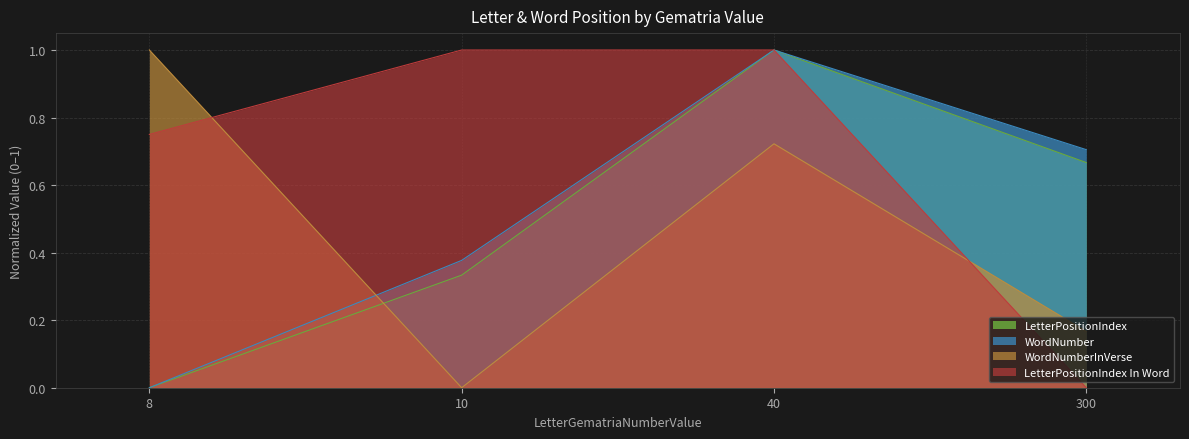

What value does the WordNumber series have at 300?

0.7